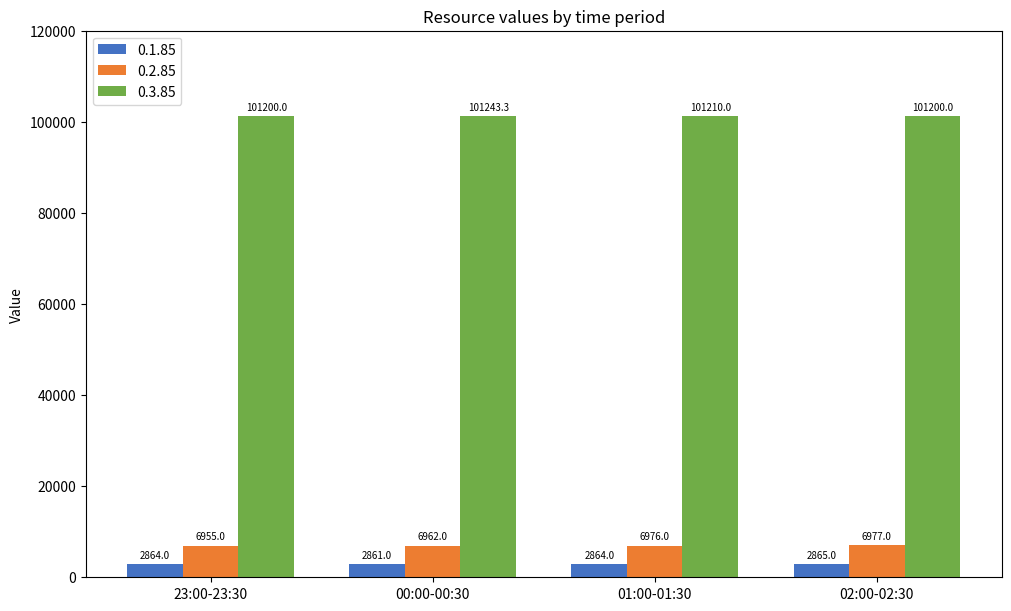

Read the 0.2.85 value at 23:00-23:30.

6955.0